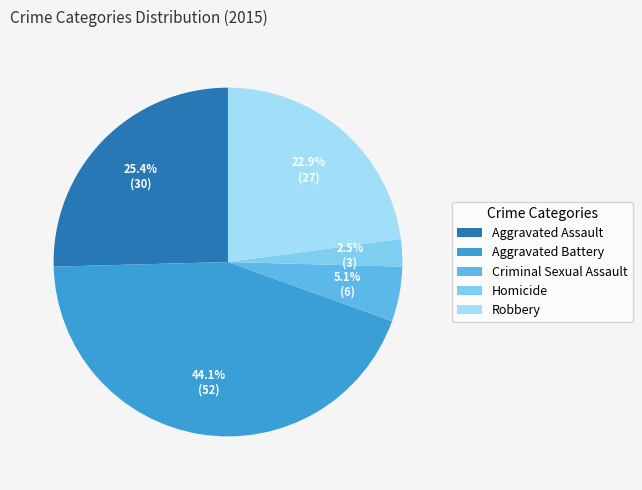

Between Aggravated Assault and Robbery, which is larger?

Aggravated Assault